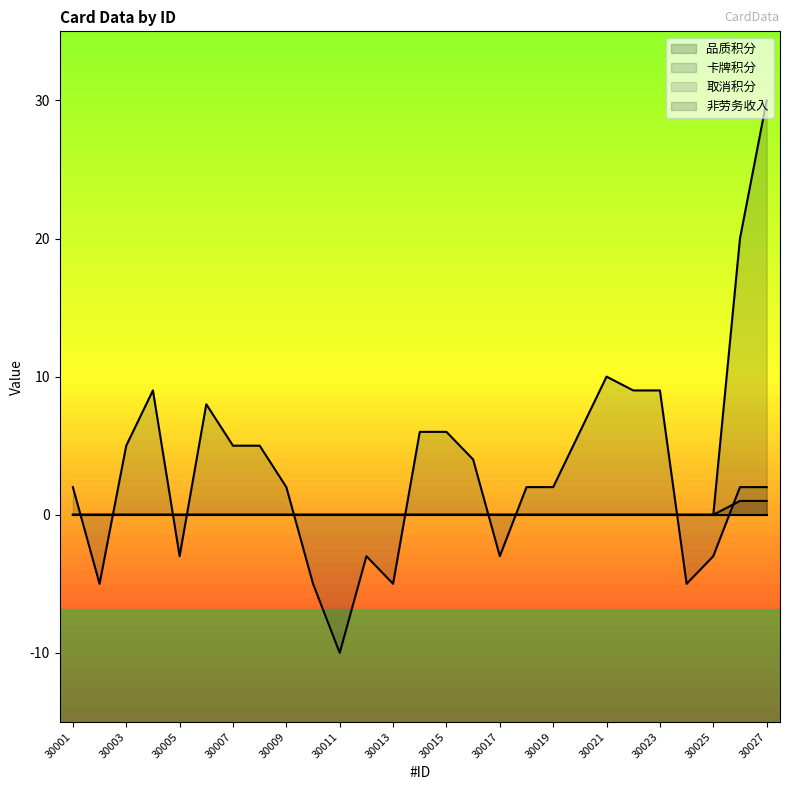

What value does the 卡牌积分 series have at 30002?

-5